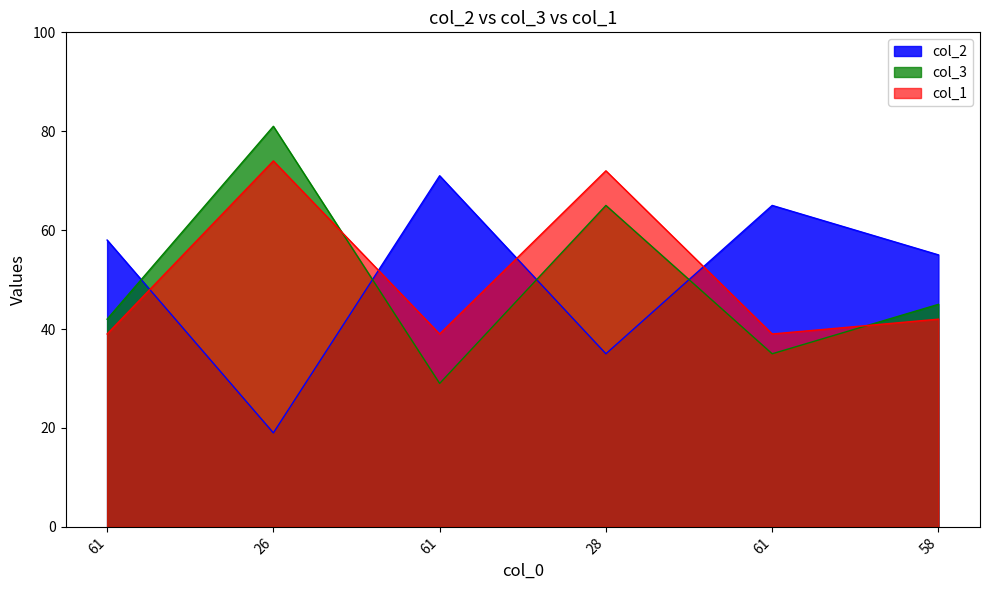

True or false: col_3 has a value of 13 at 61.

False